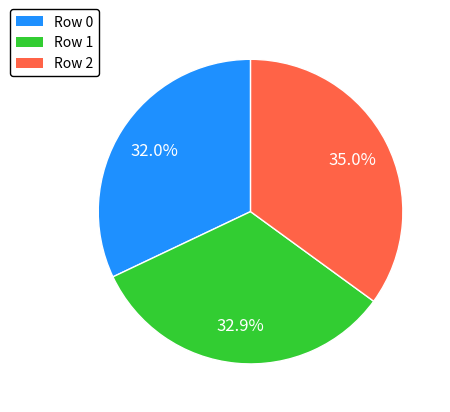

Does any single category account for the majority?

No